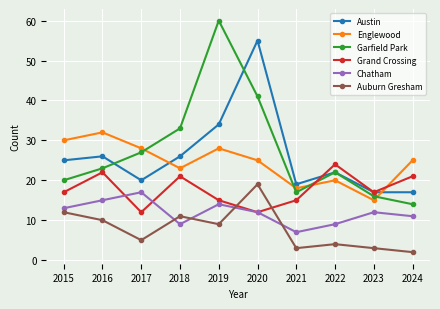

Which series has the largest total across all categories?

Garfield Park